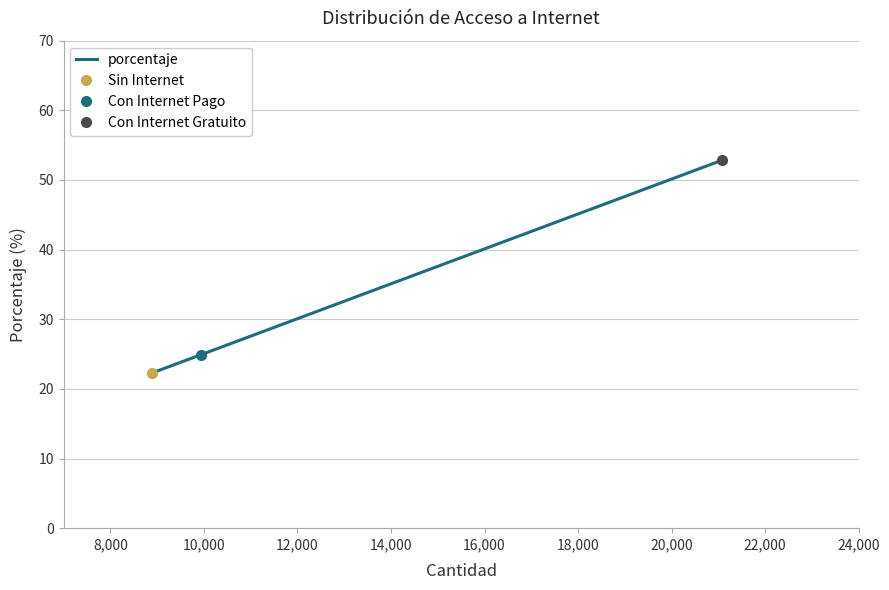

How many data points are less than 24?

1